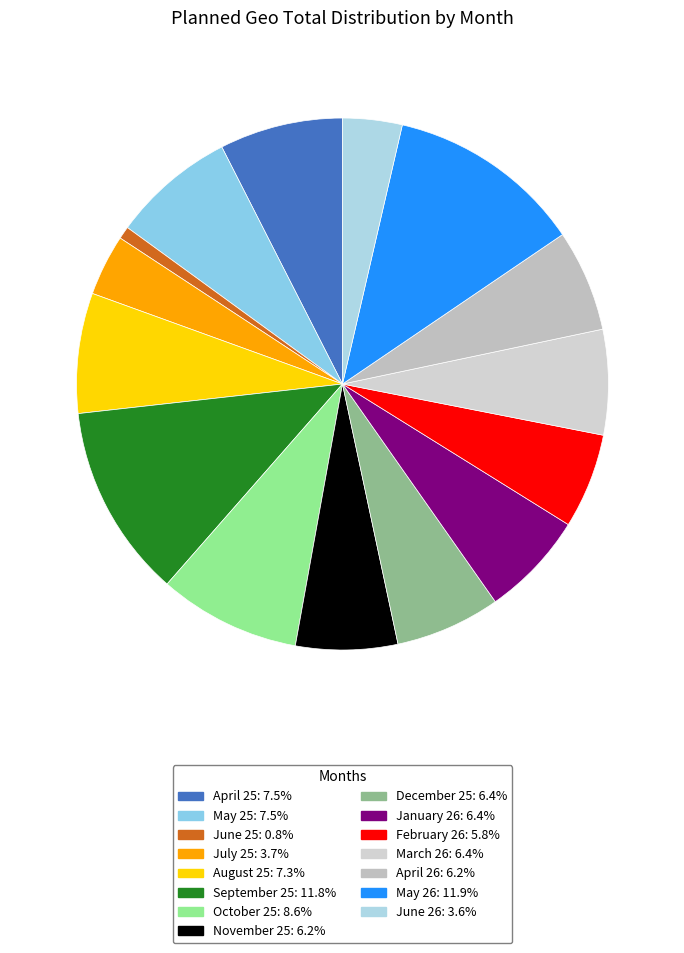

What is the ratio of the value at October 25 to the value at May 26?

0.7